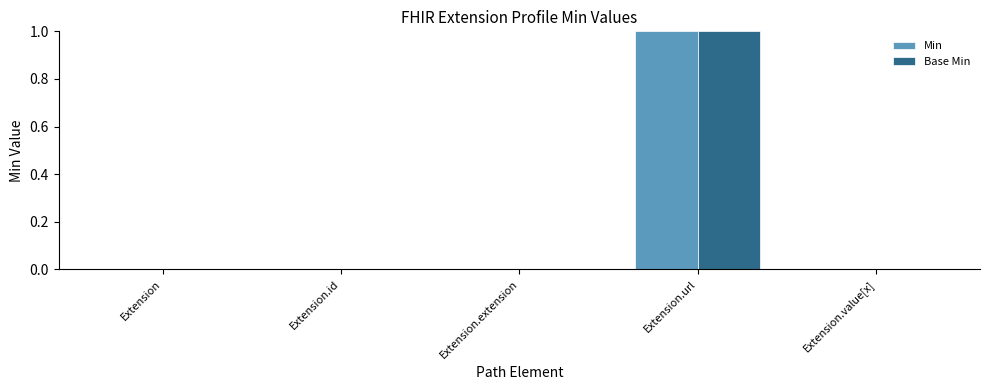

How many data points does each series have?

5